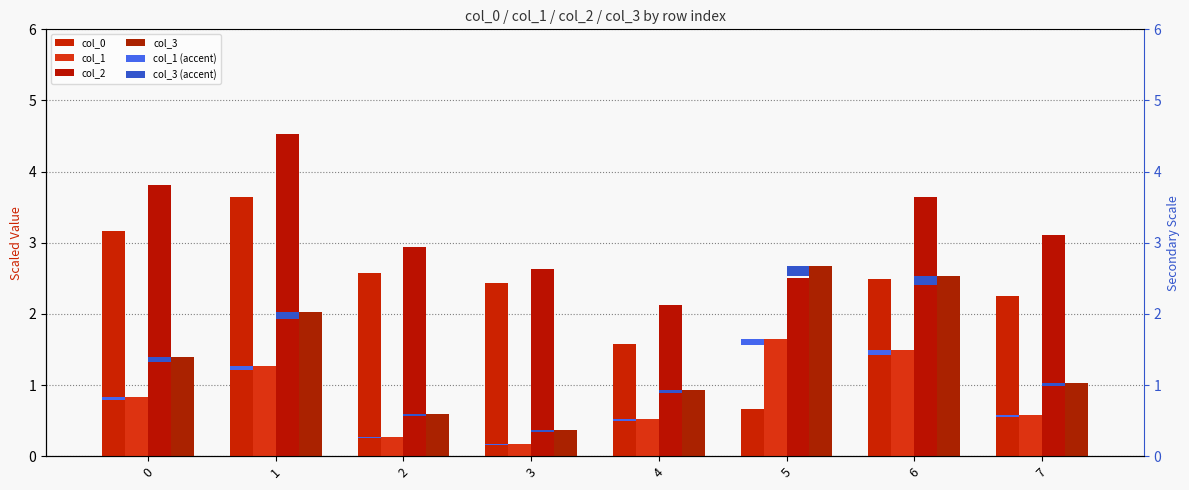

Is the value of col_1 at 1 greater than the value of col_1 (accent) at 4?

Yes